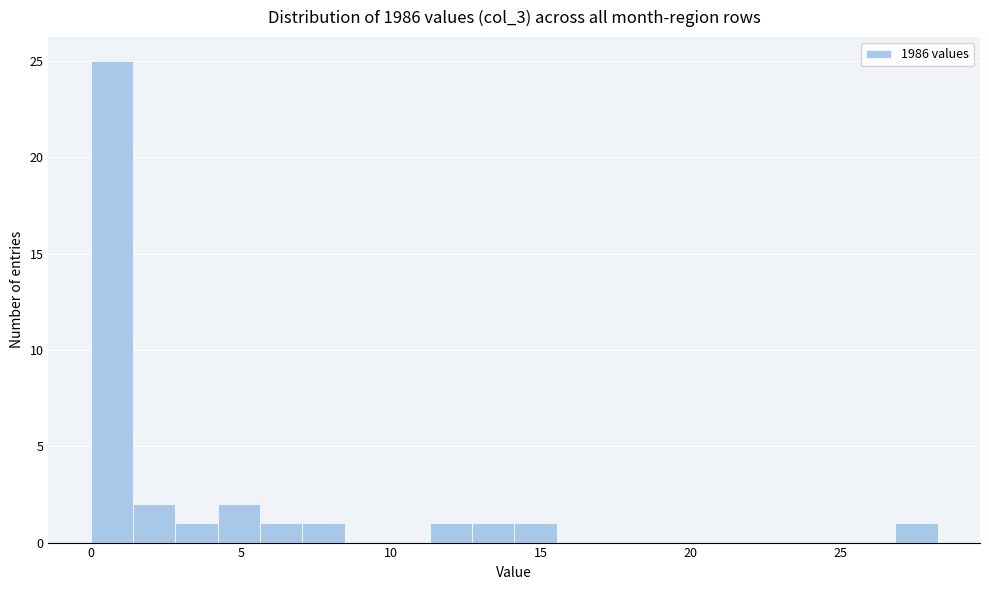

Around what value on the x-axis is the tallest bar? Give the approximate position of its centre, as read against the axis.

0.5